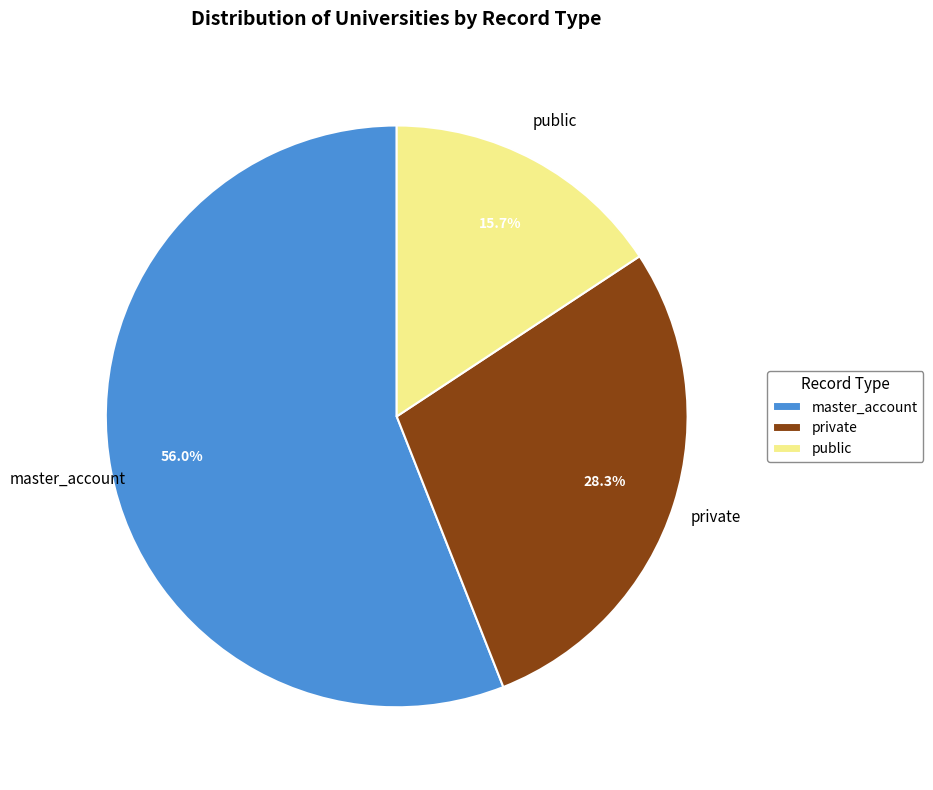

How many slices are in this pie chart?

3